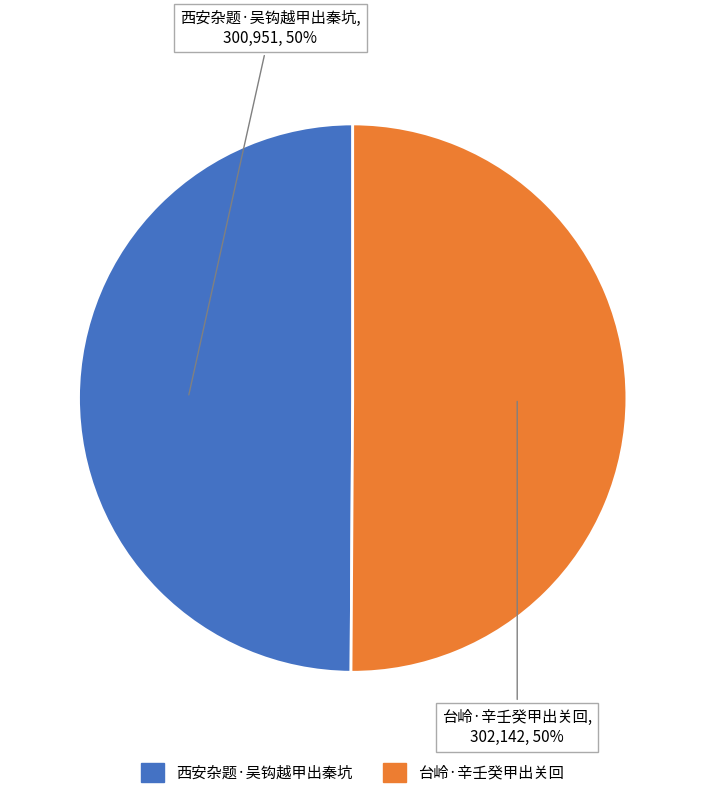

To the nearest percent, what is the average slice percentage?

50%